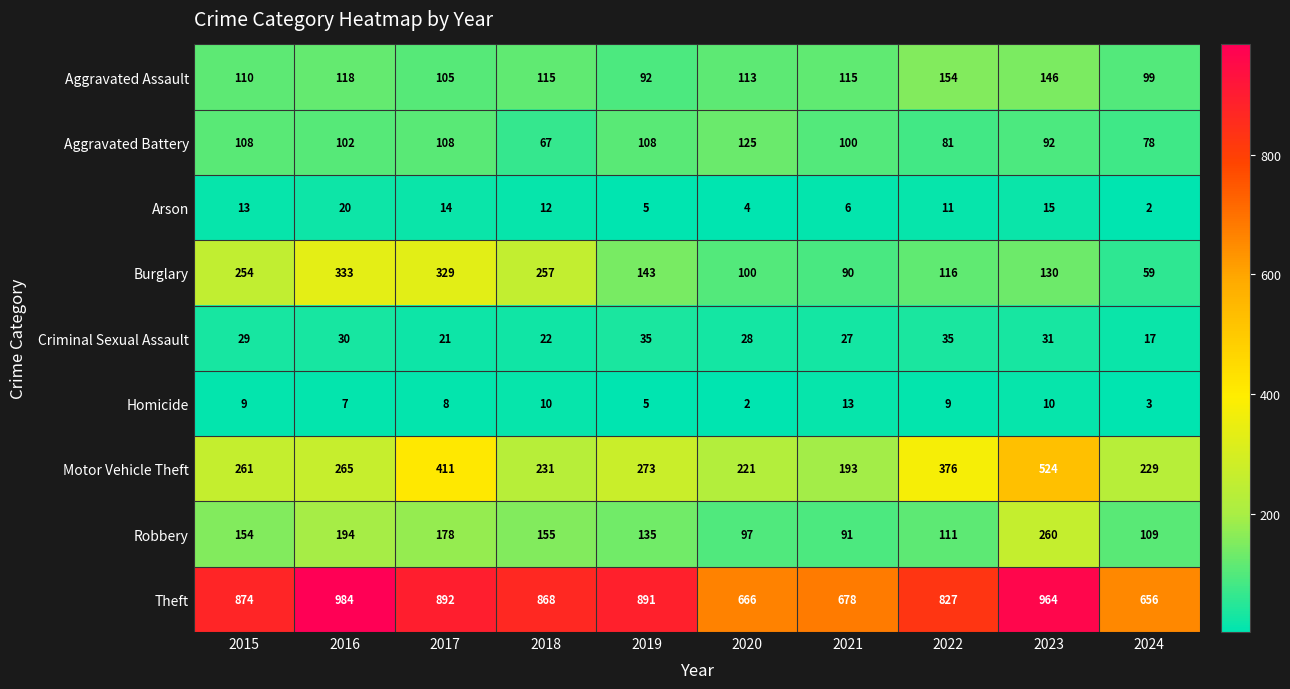

List the series in order of their peak value, lowest first.

Homicide, Arson, Criminal Sexual Assault, Aggravated Battery, Aggravated Assault, Robbery, Burglary, Motor Vehicle Theft, Theft